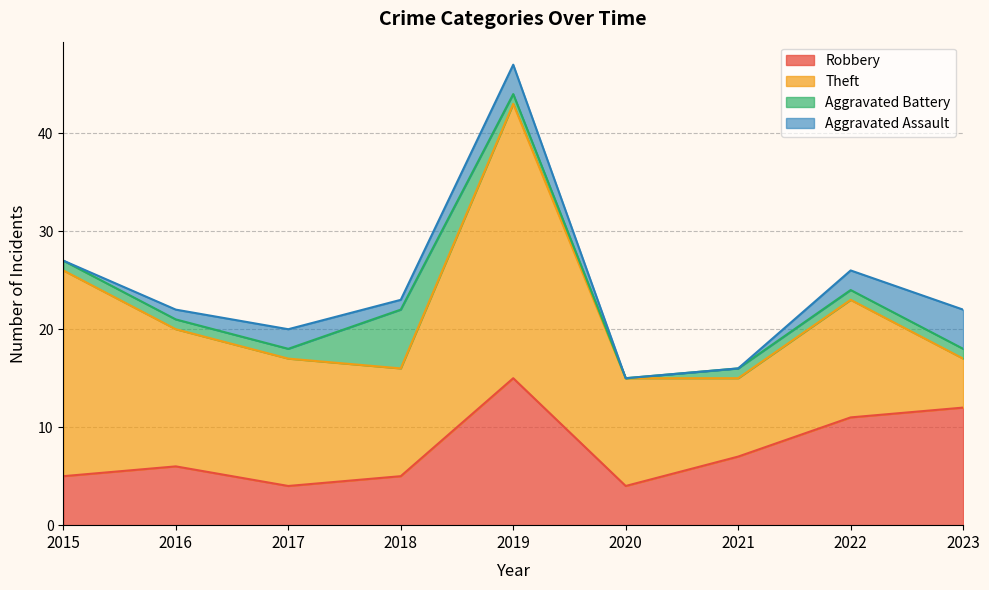

Where does the Aggravated Battery series first go above 1?

2018